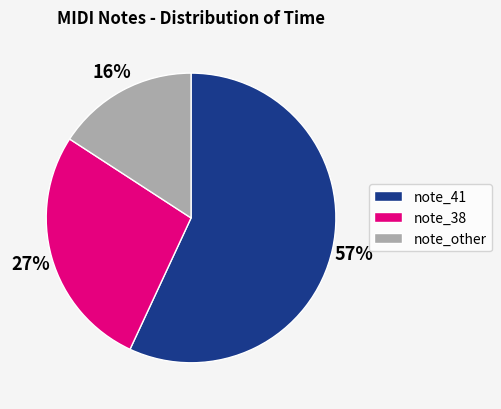

Is it true that note_38 is 27% of the pie?

True